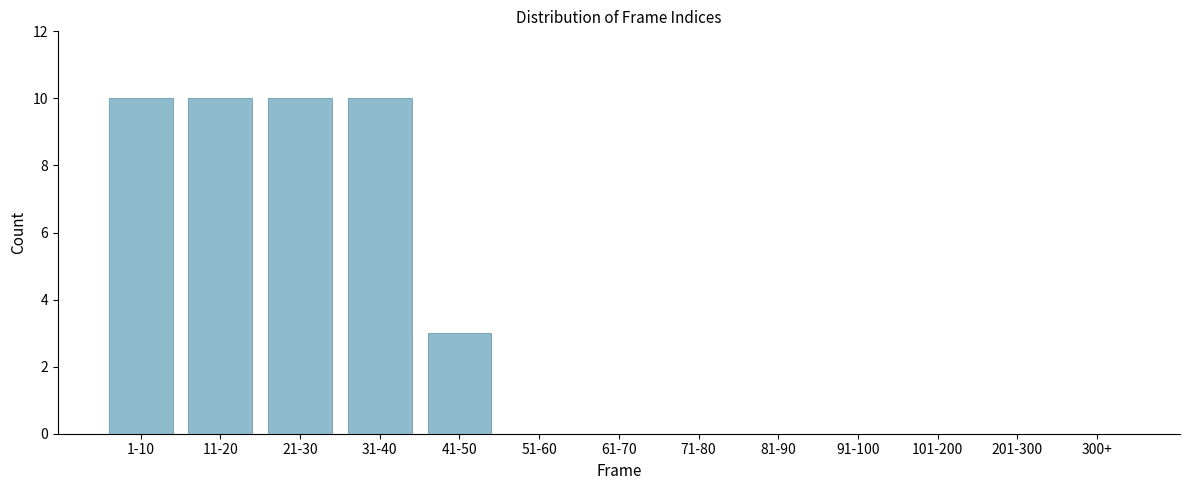

Reading right to left, what are all the values shown in this chart?

300+=0	201-300=0	101-200=0	91-100=0	81-90=0	71-80=0	61-70=0	51-60=0	41-50=3	31-40=10	21-30=10	11-20=10	1-10=10